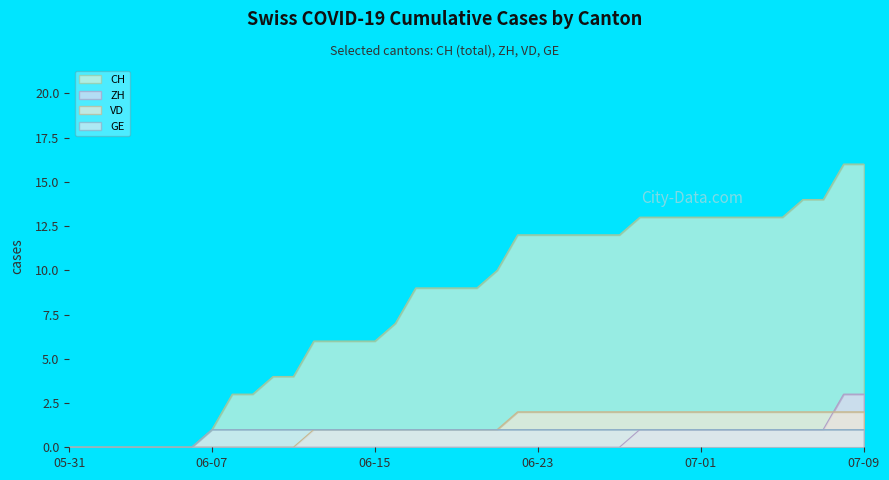

Reading right to left, list all the values displayed in this chart.

CH: 16	16	14	14	13	13	13	13	13	13	13	13	12	12	12	12	12	12	10	9	9	9	9	7	6	6	6	6	4	4	3	3	1	0	0	0	0	0	0	0
ZH: 3	3	1	1	1	1	1	1	1	1	1	1	0	0	0	0	0	0	0	0	0	0	0	0	0	0	0	0	0	0	0	0	0	0	0	0	0	0	0	0
VD: 2	2	2	2	2	2	2	2	2	2	2	2	2	2	2	2	2	2	1	1	1	1	1	1	1	1	1	1	0	0	0	0	0	0	0	0	0	0	0	0
GE: 1	1	1	1	1	1	1	1	1	1	1	1	1	1	1	1	1	1	1	1	1	1	1	1	1	1	1	1	1	1	1	1	1	0	0	0	0	0	0	0